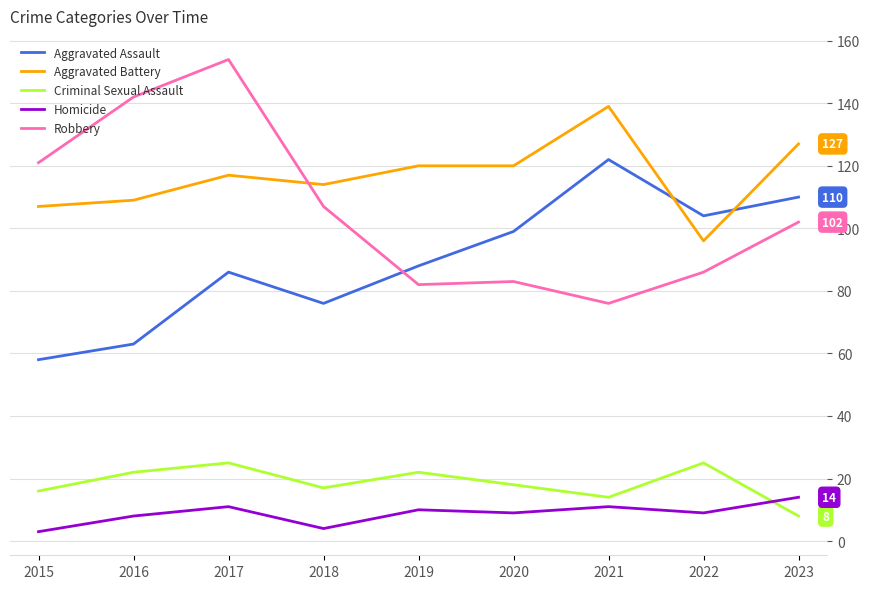

What is the spread (max minus min) of values at 2023?

119